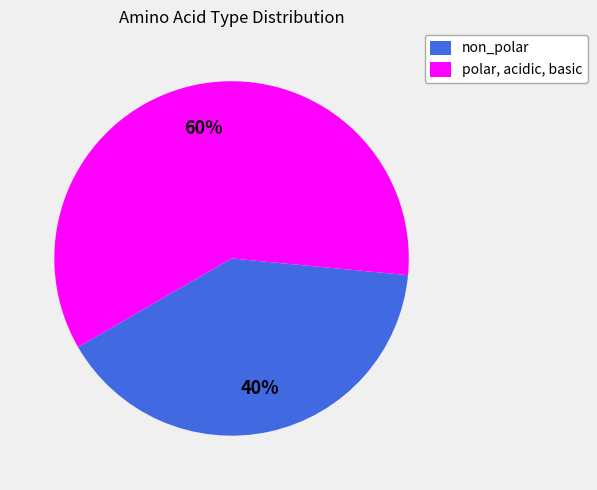

The non_polar slice represents 40% of the pie. True or false?

True